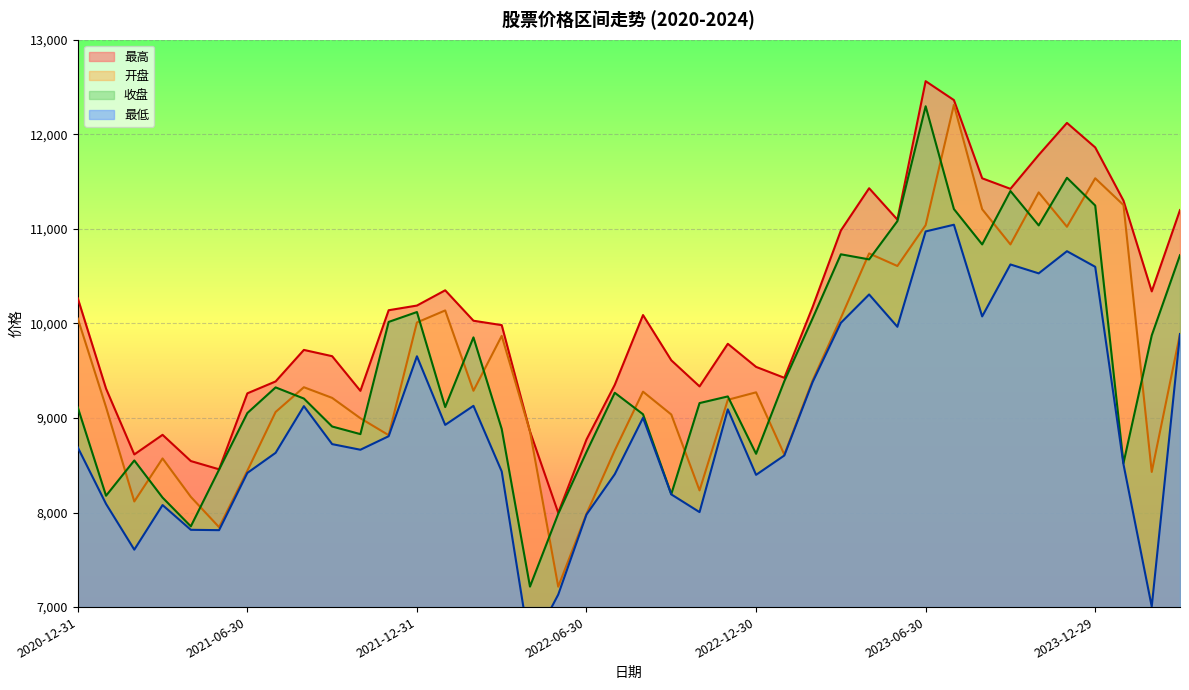

At which category is the sum across all series the highest?

2023-07-31